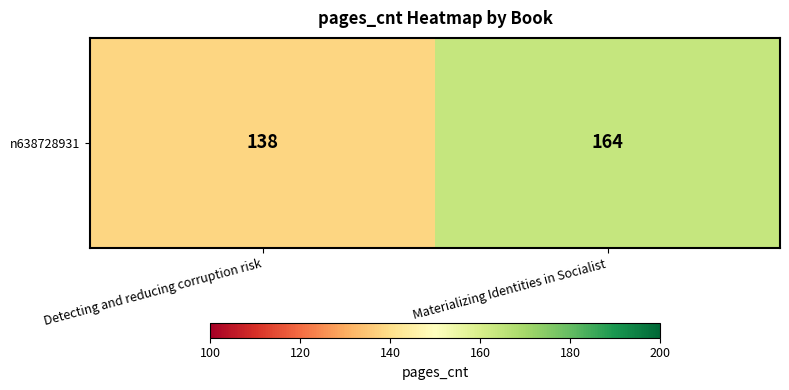

List the labels in order of value, largest first.

Materializing Identities in Socialist, Detecting and reducing corruption risk